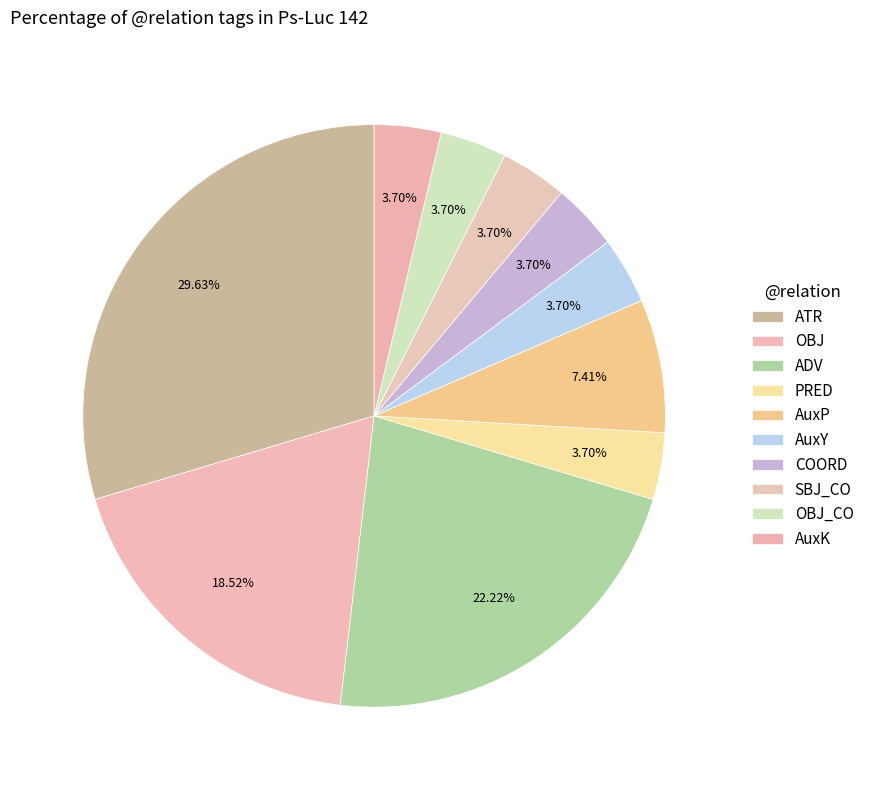

How many segments does this pie chart have?

10